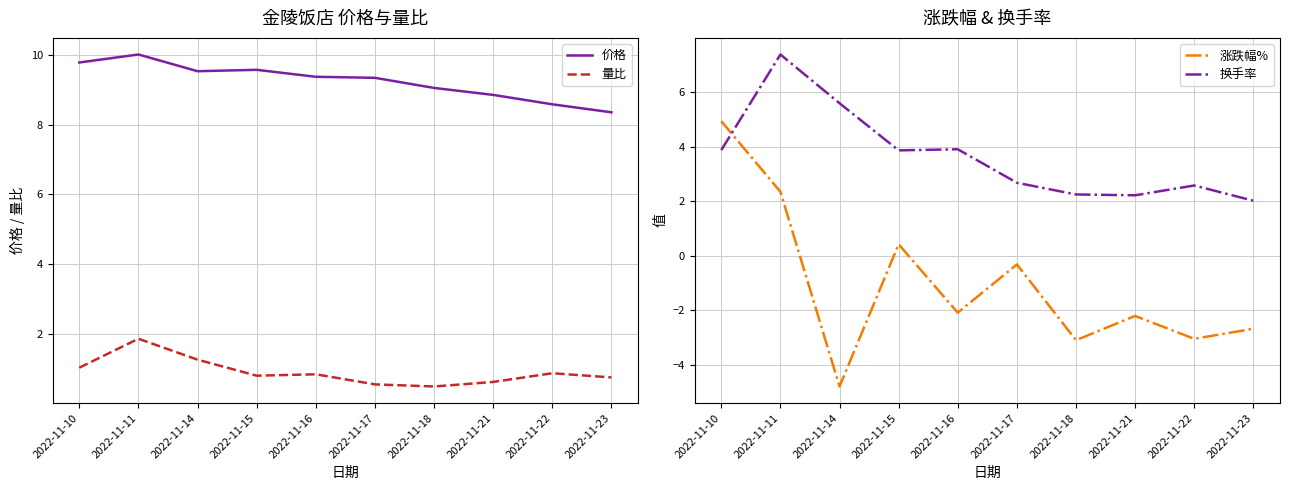

How many values in the 涨跌幅% series exceed -2?

4